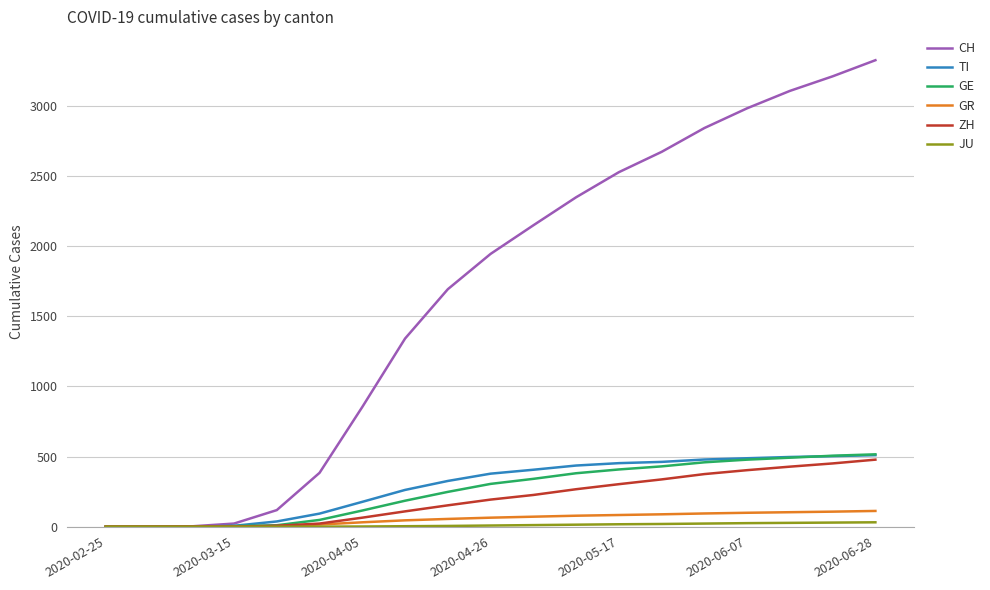

What is the highest value of the TI series?

510